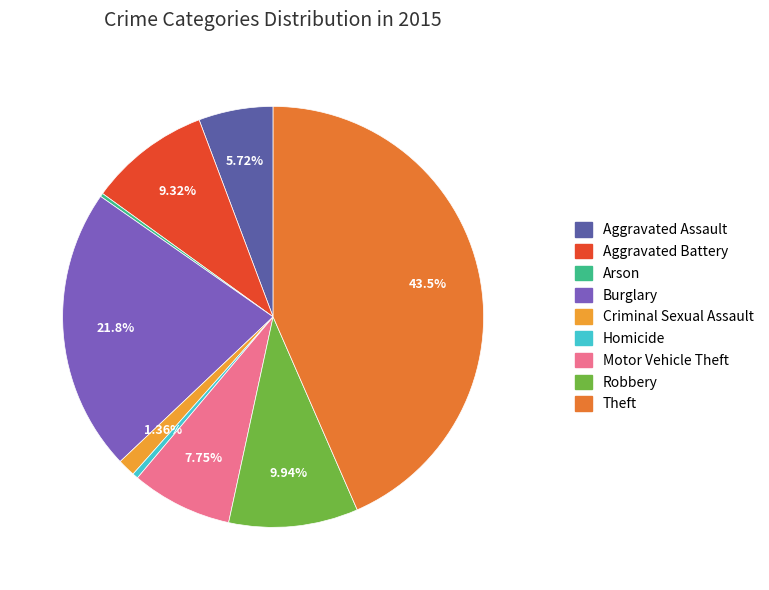

Does Aggravated Battery represent more than half of the total?

No